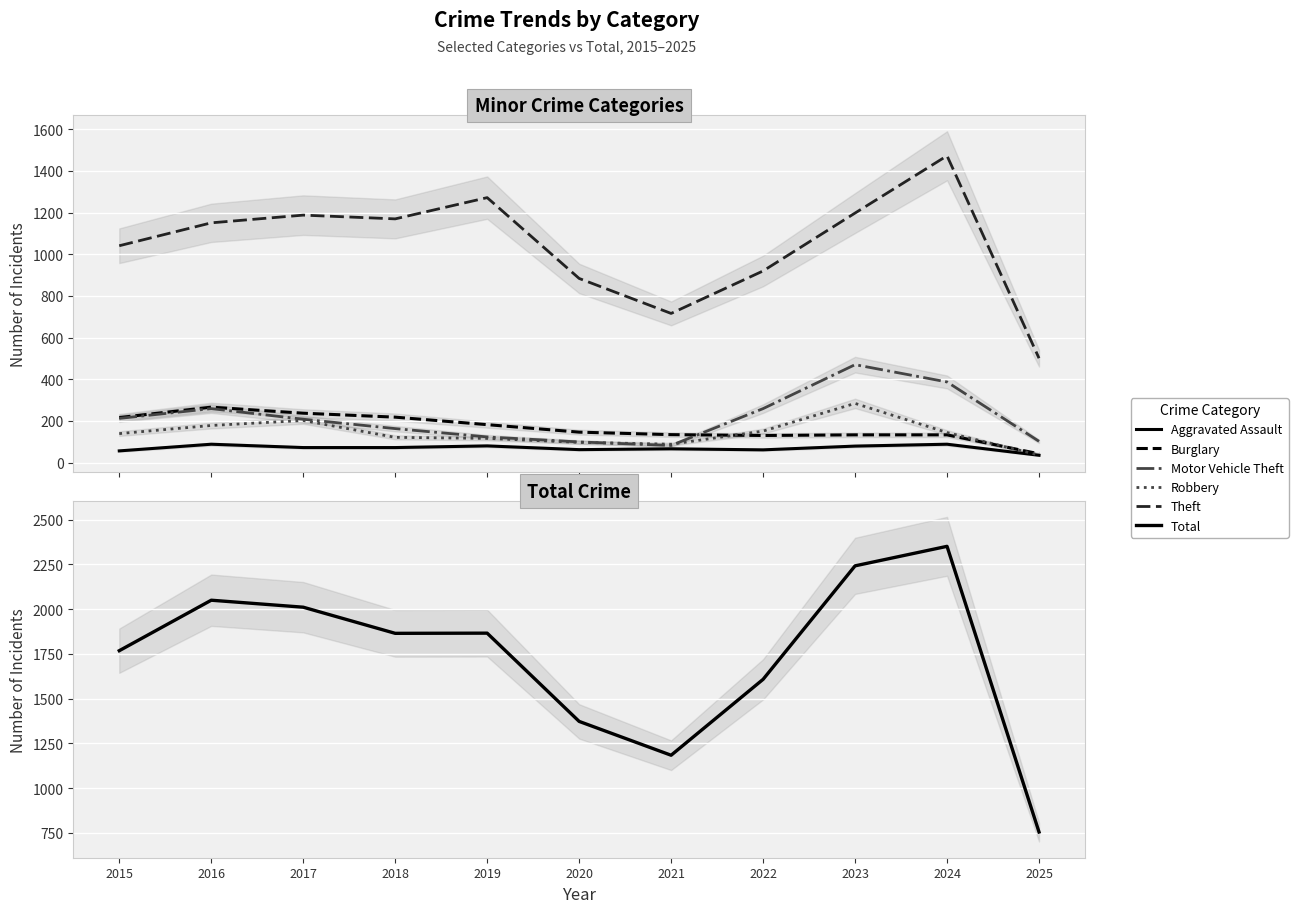

How many lines are shown in the chart?

6